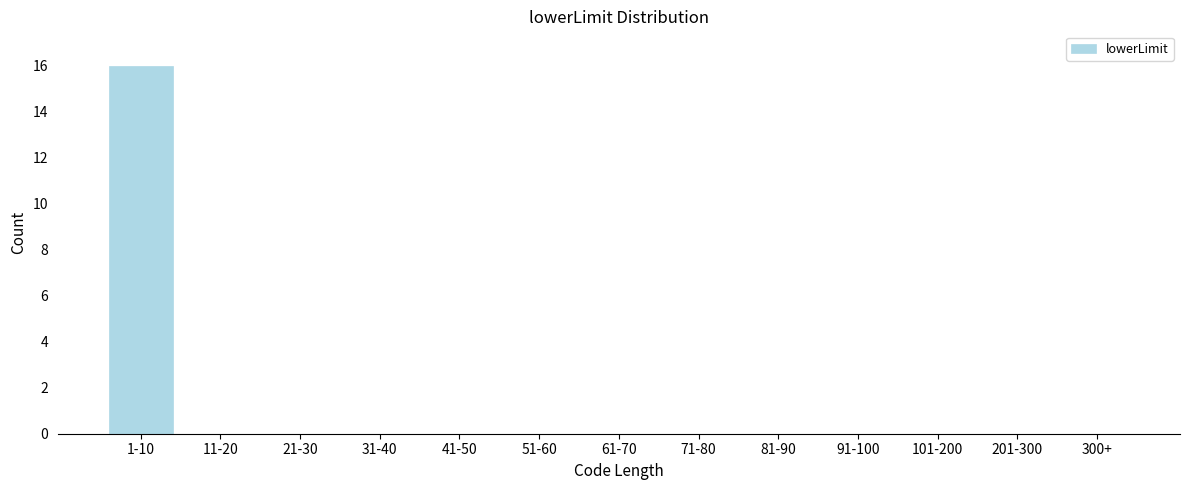

Reading right to left, transcribe all the data shown in this chart.

300+=0	201-300=0	101-200=0	91-100=0	81-90=0	71-80=0	61-70=0	51-60=0	41-50=0	31-40=0	21-30=0	11-20=0	1-10=16